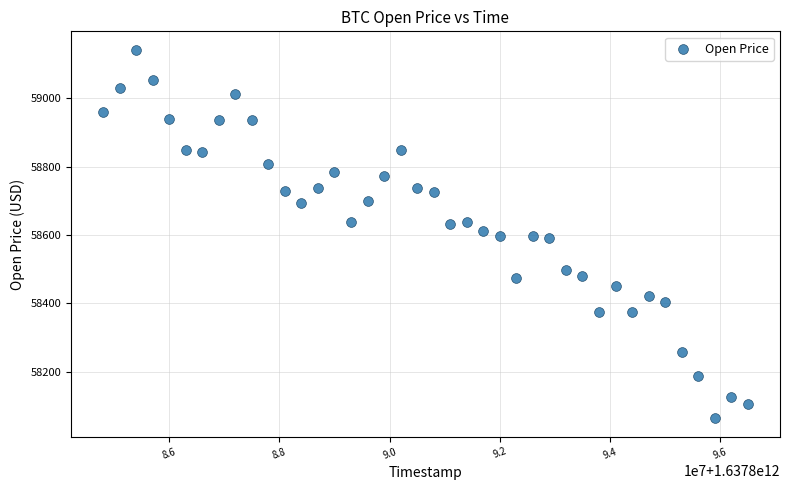

What is the range of Y values (max minus min)?

1076.9